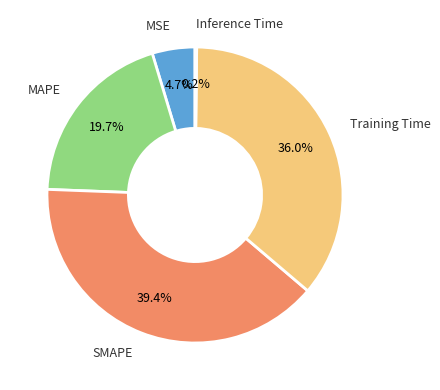

Is MAPE the majority of the pie?

No